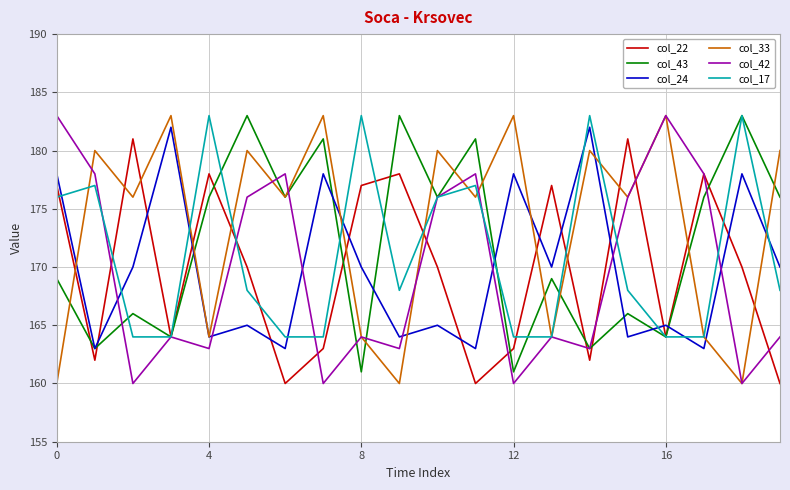

True or false: col_24 and col_17 cross at least once.

True